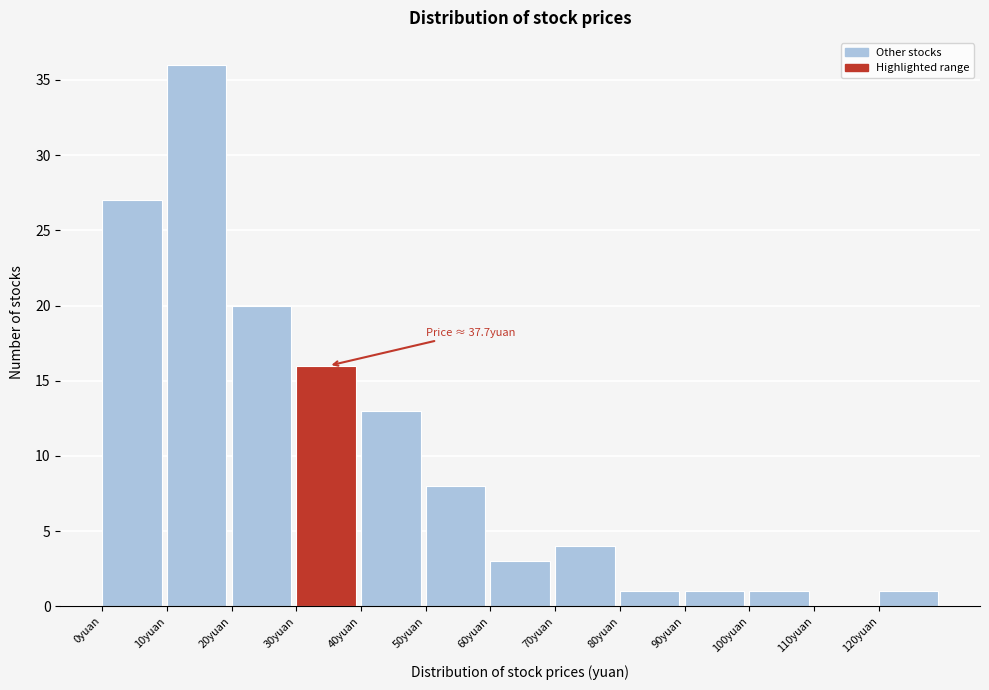

Over which range of the x-axis is the bar tallest?

10 to 20